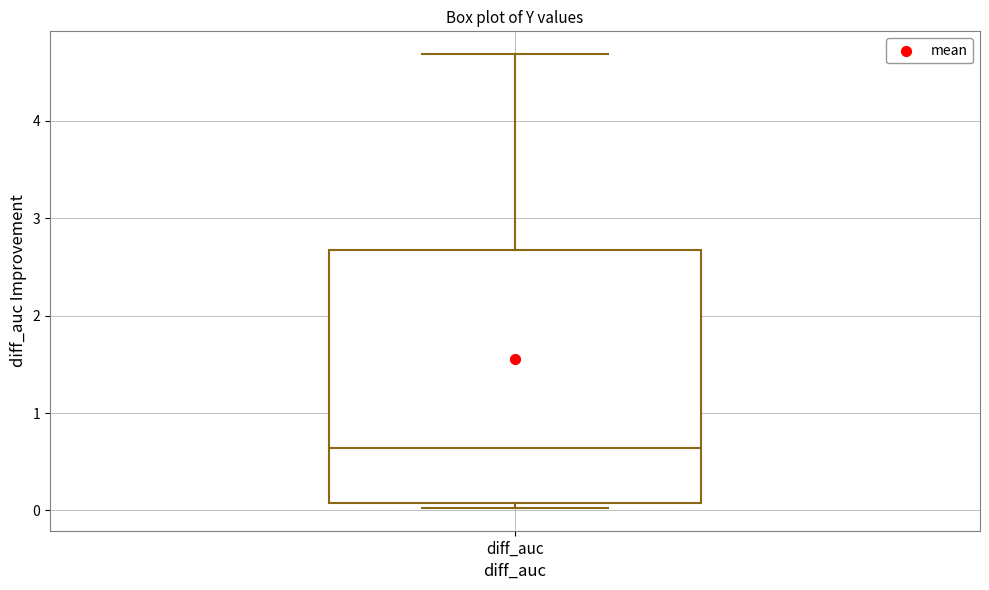

Transcribe this box plot: give where the median line is, the range the box spans, and where the two whiskers end, as read against the y-axis. The values are not printed on the chart, so give them approximately, as read against the axis.

median 0.6, box 0.1 to 2.7, whiskers 0.0 to 4.7